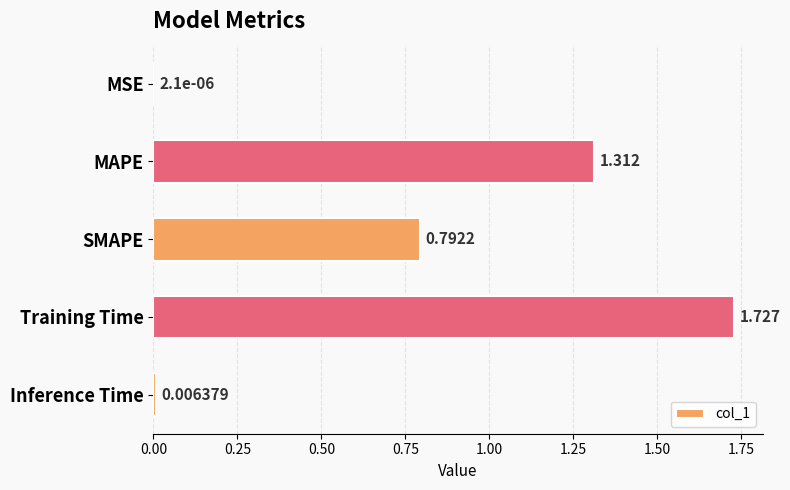

Which has a higher value, MSE or Training Time?

Training Time